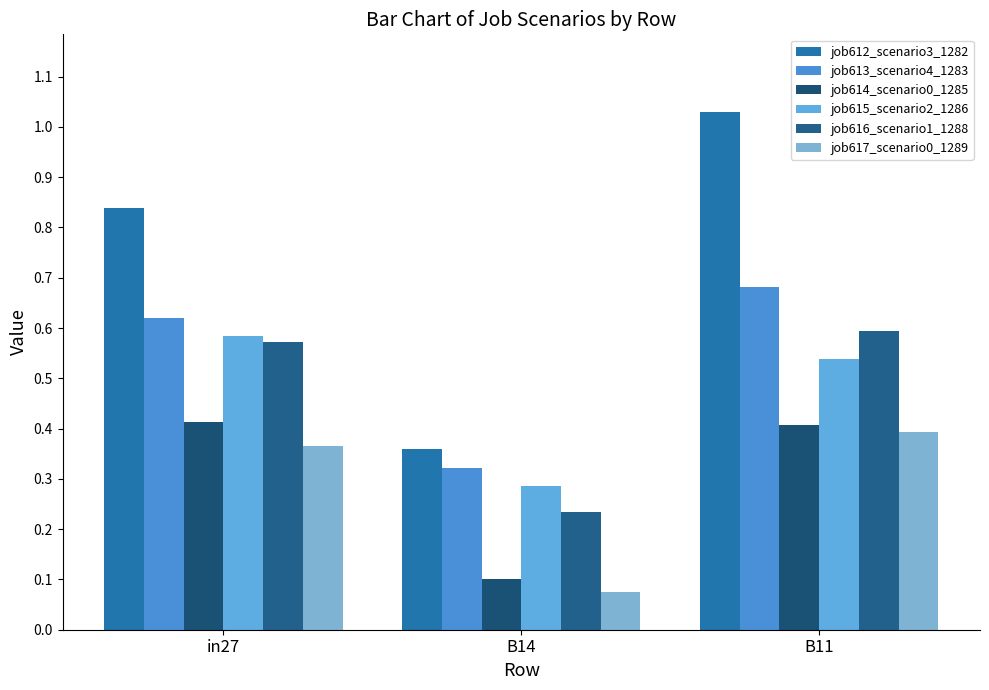

What is the minimum value for job615_scenario2_1286?

0.3